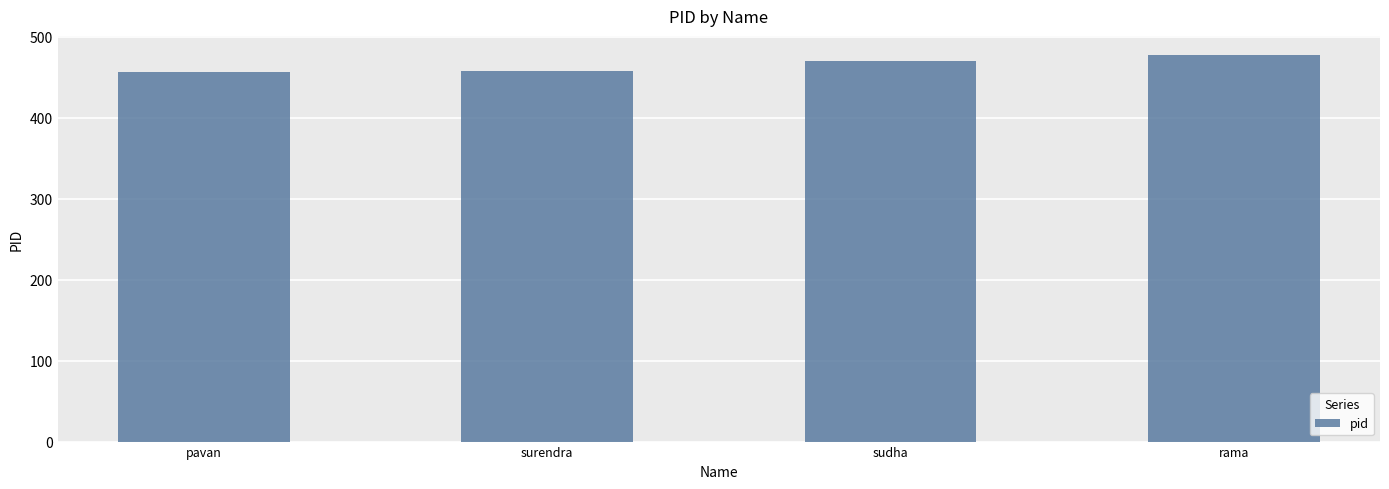

What is the label of the 4th bar from the right?

pavan